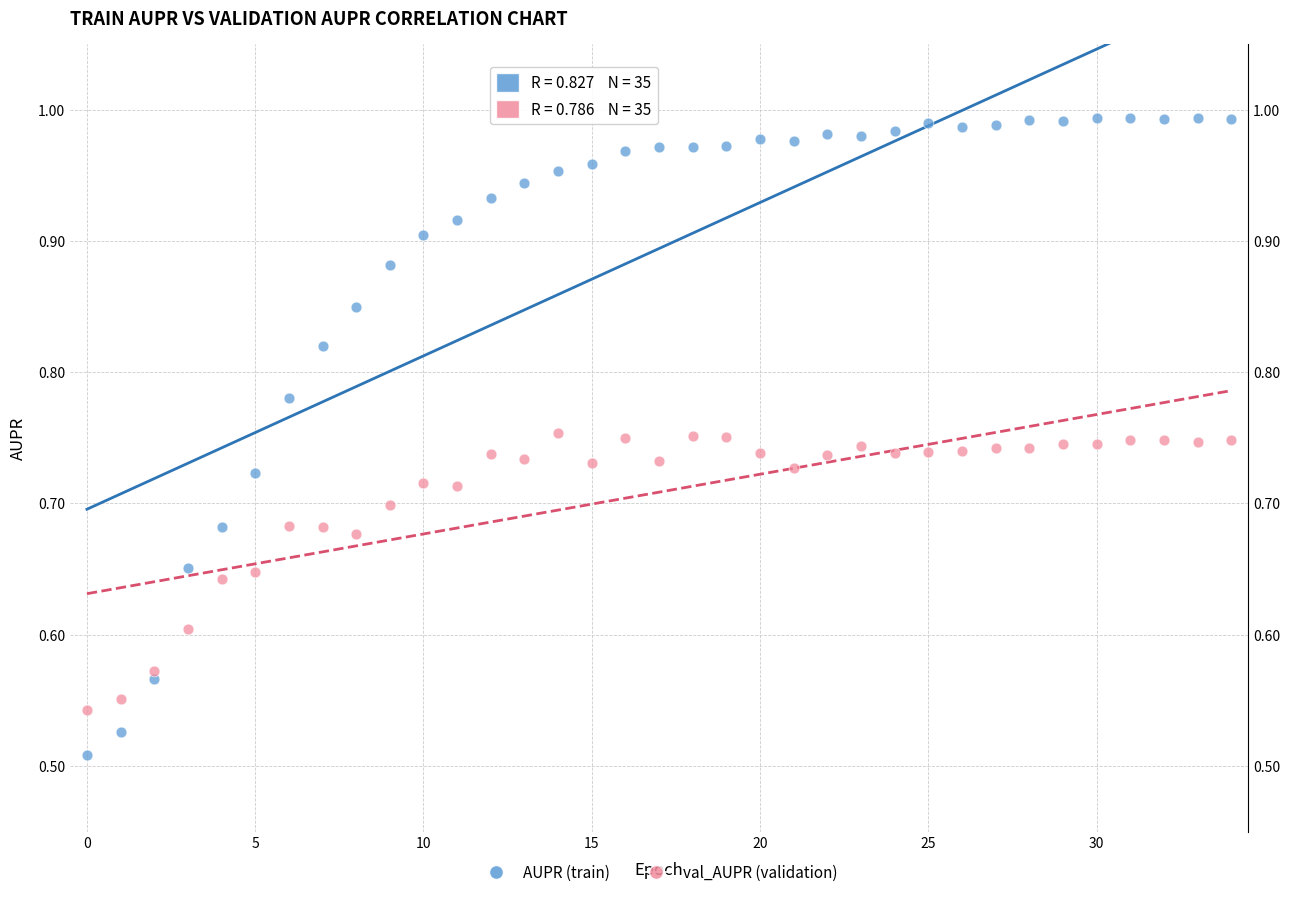

Which series reaches the maximum Y coordinate?

AUPR (train)